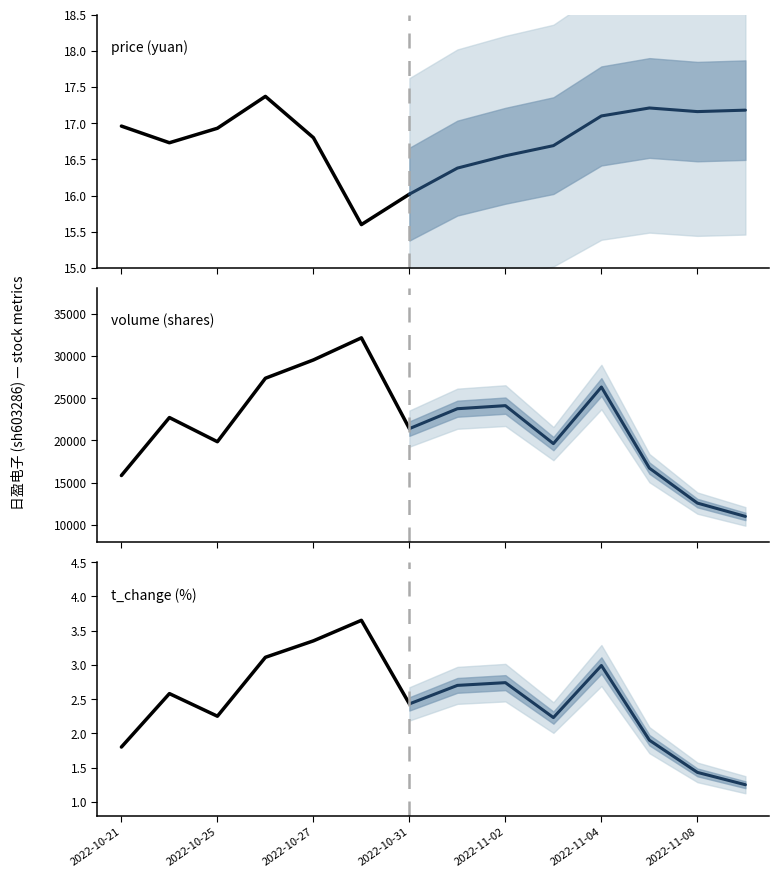

Which series has the largest total across all categories?

volume